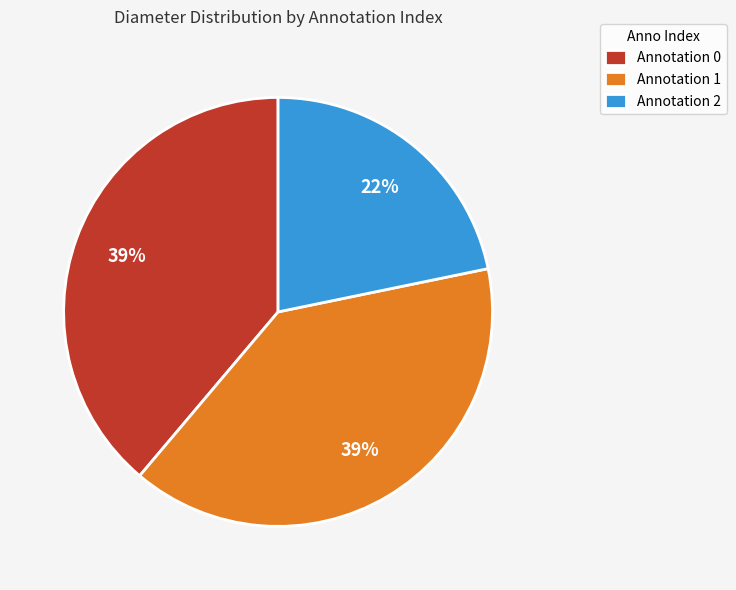

Count the number of slices in the pie.

3